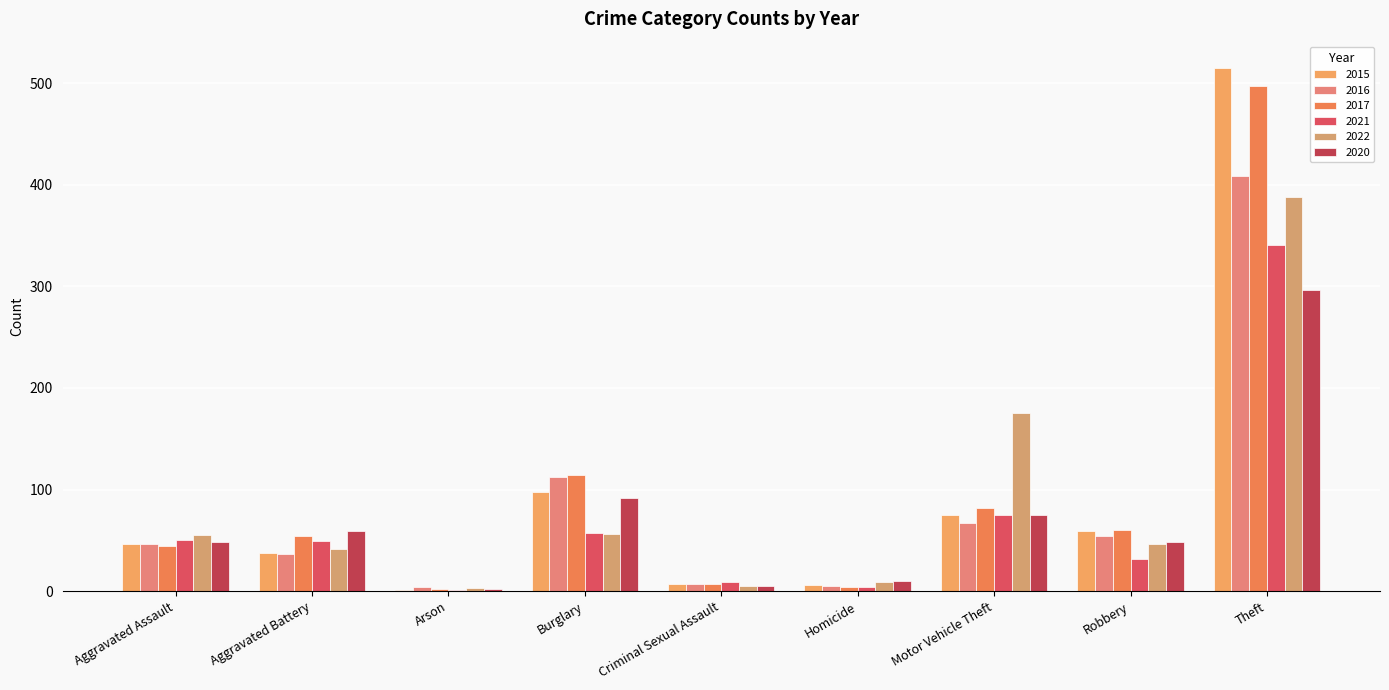

Between Burglary and Criminal Sexual Assault, which series saw the biggest shift?

2017